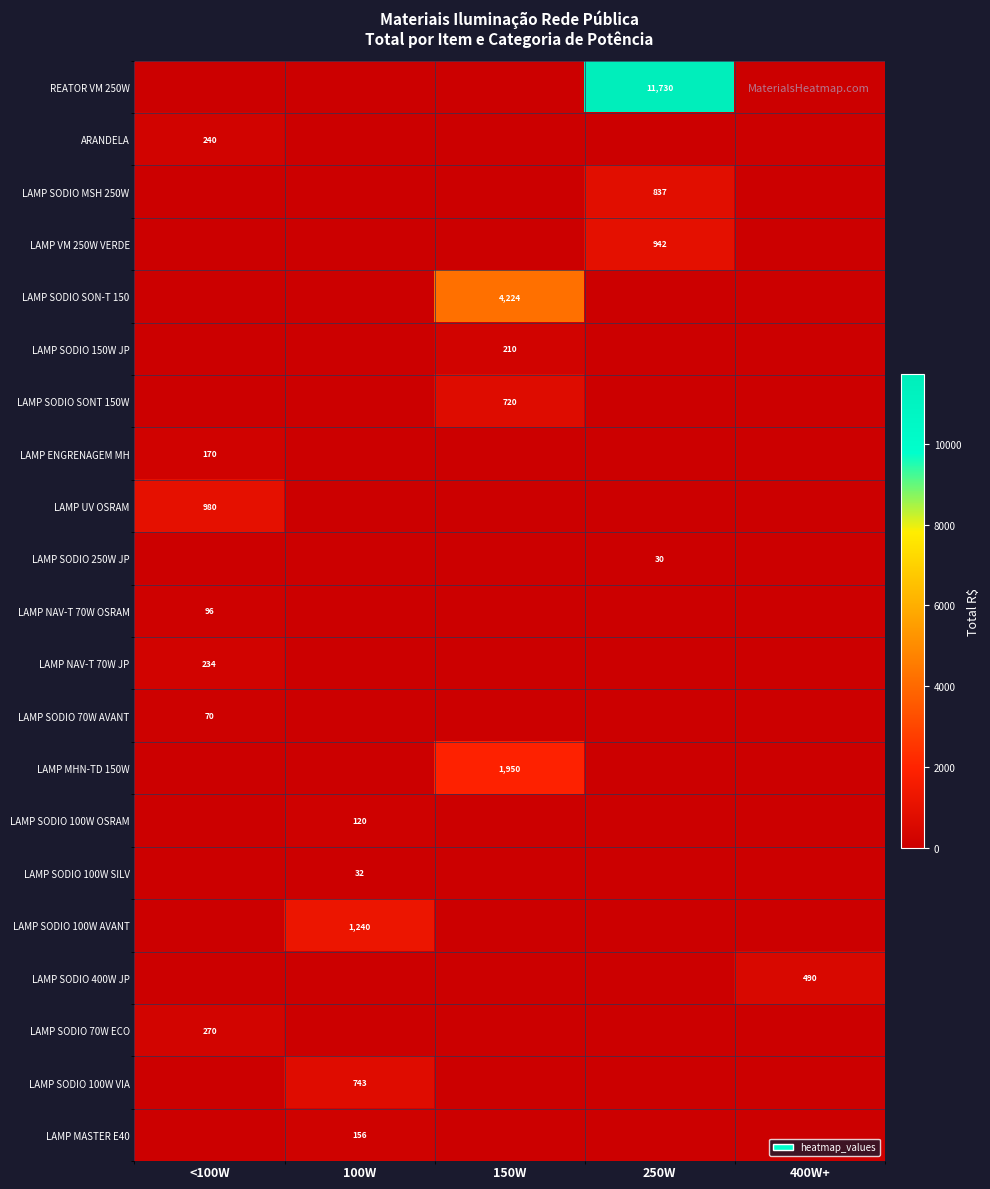

True or false: ARANDELA has a value of 240 at <100W.

True